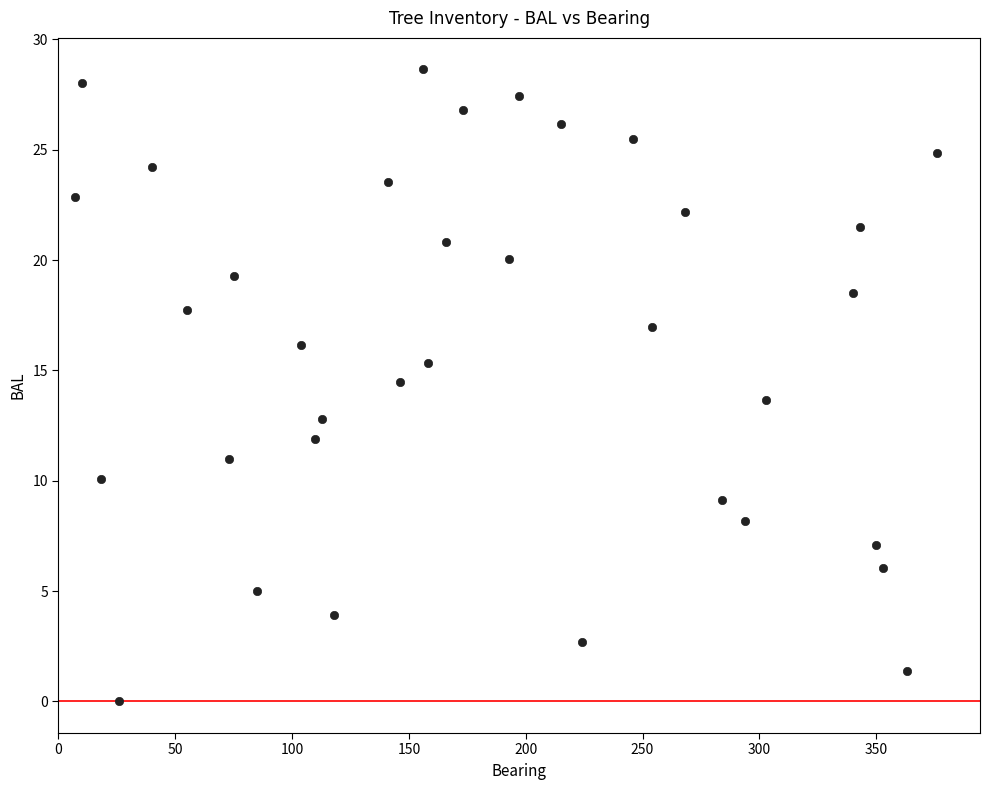

What is the range of Y values (max minus min)?

28.6